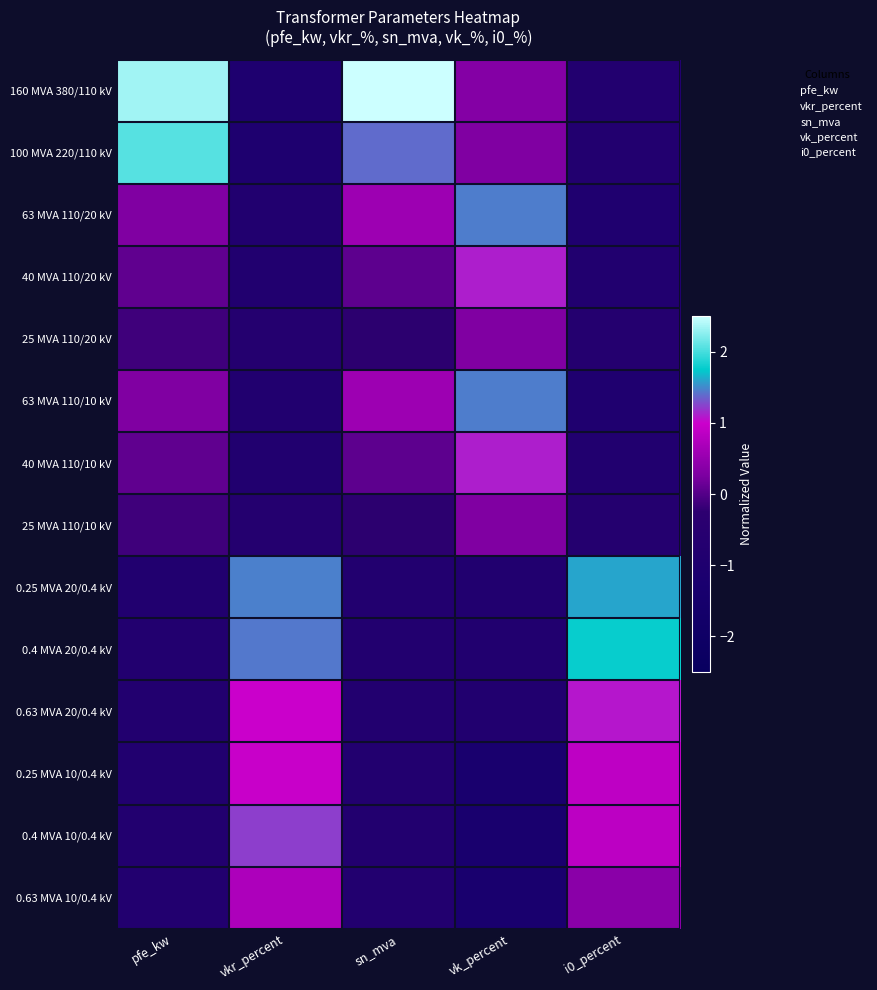

Reading left to right, list all the values displayed in this chart.

160 MVA 380/110 kV: pfe_kw=2.3	vkr_percent=-1.0	sn_mva=2.7	vk_percent=0.3	i0_percent=-0.8
100 MVA 220/110 kV: pfe_kw=2.1	vkr_percent=-1.0	sn_mva=1.4	vk_percent=0.3	i0_percent=-0.8
63 MVA 110/20 kV: pfe_kw=0.3	vkr_percent=-0.9	sn_mva=0.6	vk_percent=1.5	i0_percent=-1.0
40 MVA 110/20 kV: pfe_kw=0.1	vkr_percent=-0.8	sn_mva=0.1	vk_percent=1.1	i0_percent=-0.9
25 MVA 110/20 kV: pfe_kw=-0.1	vkr_percent=-0.7	sn_mva=-0.3	vk_percent=0.3	i0_percent=-0.7
63 MVA 110/10 kV: pfe_kw=0.3	vkr_percent=-0.9	sn_mva=0.6	vk_percent=1.5	i0_percent=-1.0
40 MVA 110/10 kV: pfe_kw=0.1	vkr_percent=-0.8	sn_mva=0.1	vk_percent=1.1	i0_percent=-0.9
25 MVA 110/10 kV: pfe_kw=-0.1	vkr_percent=-0.7	sn_mva=-0.3	vk_percent=0.3	i0_percent=-0.7
0.25 MVA 20/0.4 kV: pfe_kw=-0.8	vkr_percent=1.5	sn_mva=-0.8	vk_percent=-0.9	i0_percent=1.6
0.4 MVA 20/0.4 kV: pfe_kw=-0.8	vkr_percent=1.4	sn_mva=-0.8	vk_percent=-0.9	i0_percent=1.8
0.63 MVA 20/0.4 kV: pfe_kw=-0.8	vkr_percent=1.0	sn_mva=-0.8	vk_percent=-0.9	i0_percent=1.1
0.25 MVA 10/0.4 kV: pfe_kw=-0.8	vkr_percent=1.0	sn_mva=-0.8	vk_percent=-1.3	i0_percent=0.9
0.4 MVA 10/0.4 kV: pfe_kw=-0.8	vkr_percent=1.2	sn_mva=-0.8	vk_percent=-1.3	i0_percent=0.9
0.63 MVA 10/0.4 kV: pfe_kw=-0.8	vkr_percent=0.7	sn_mva=-0.8	vk_percent=-1.3	i0_percent=0.4